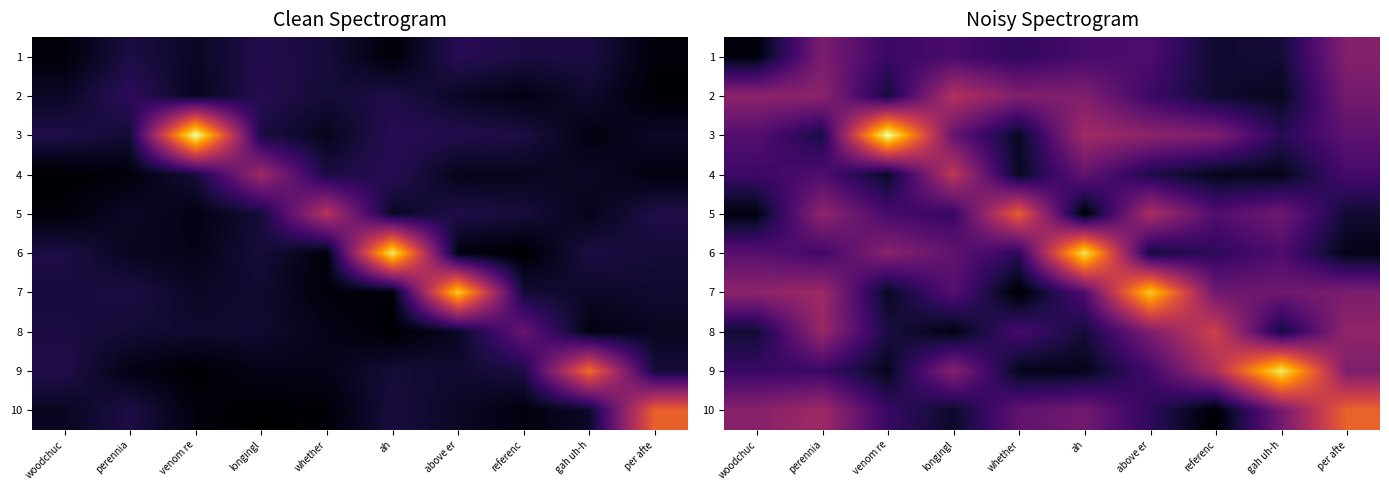

How many data points does each series have?

10